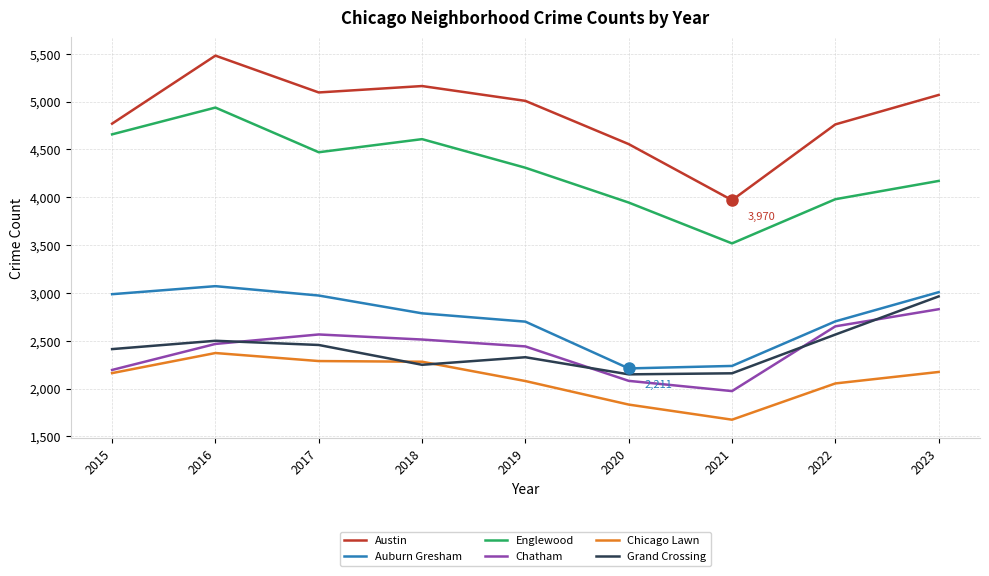

What is the lowest value of the Auburn Gresham series?

2211